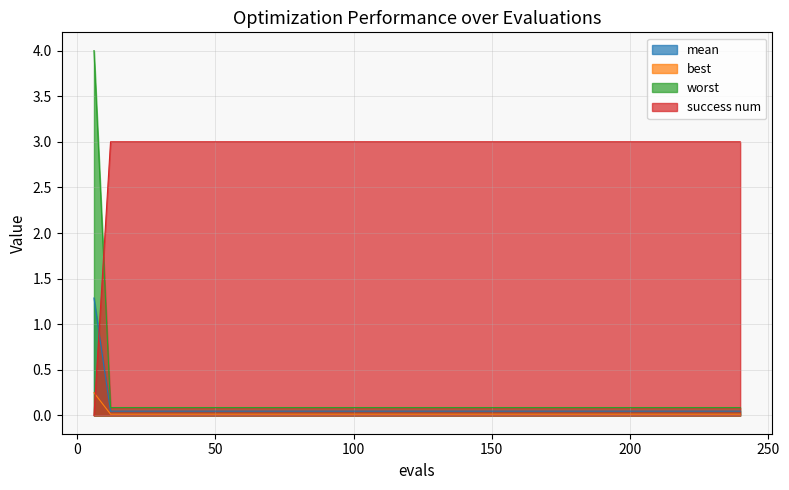

Is it true that worst equals 3.0 at 54?

True